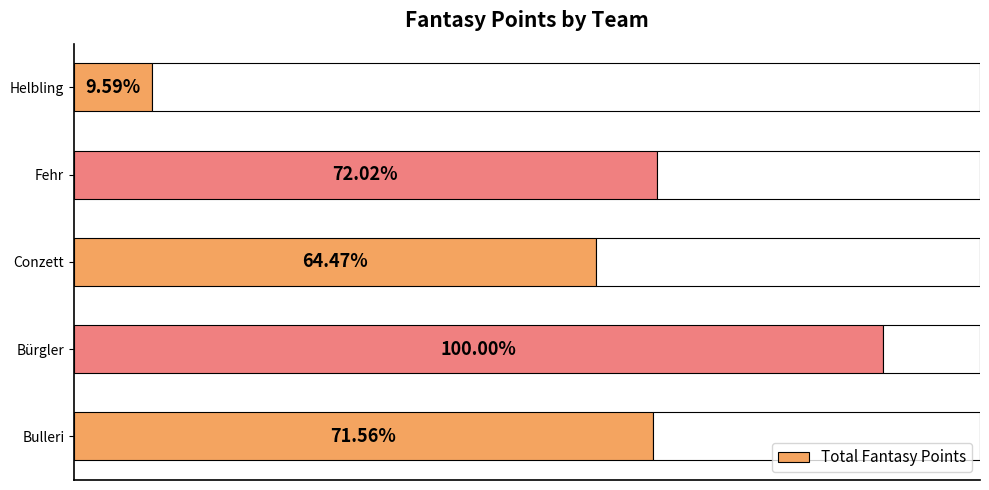

Does the chart contain any negative values?

No